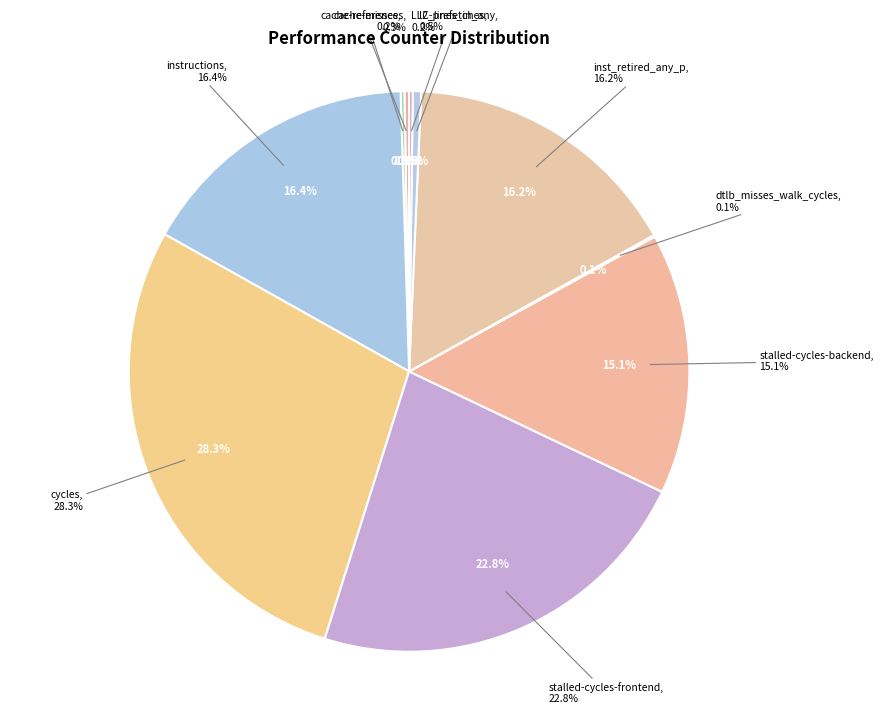

Combined, do LLC-prefetches and stalled-cycles-frontend account for over 50%?

No